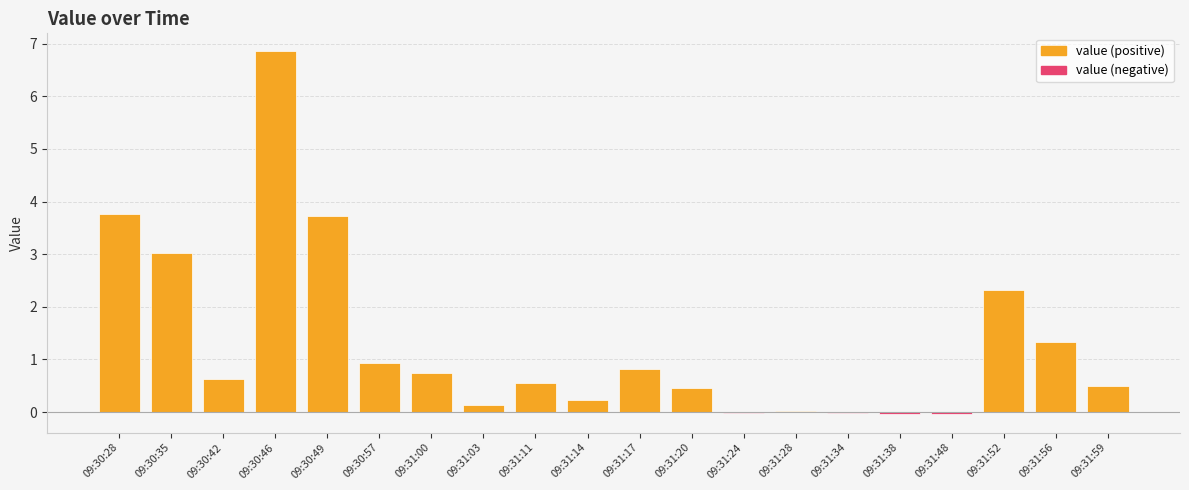

Is it true that the value at 09:31:48 is -0.1?

False